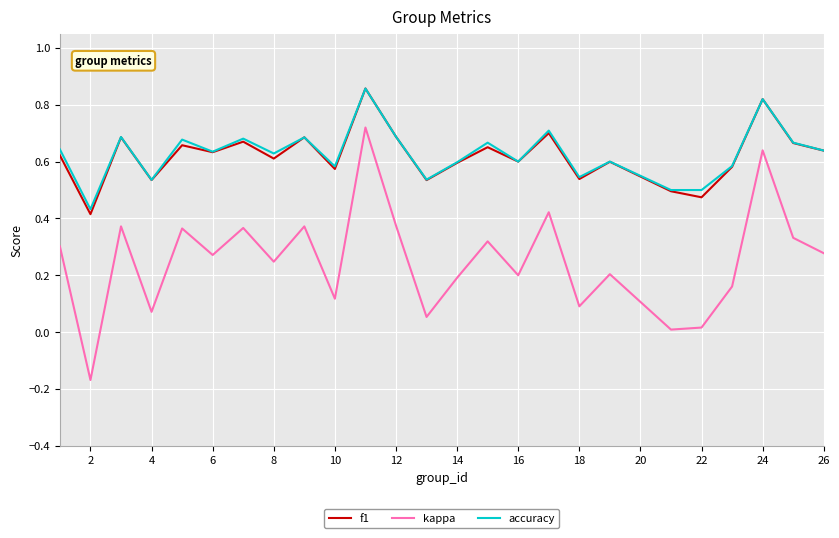

True or false: kappa and f1 cross at least once.

False